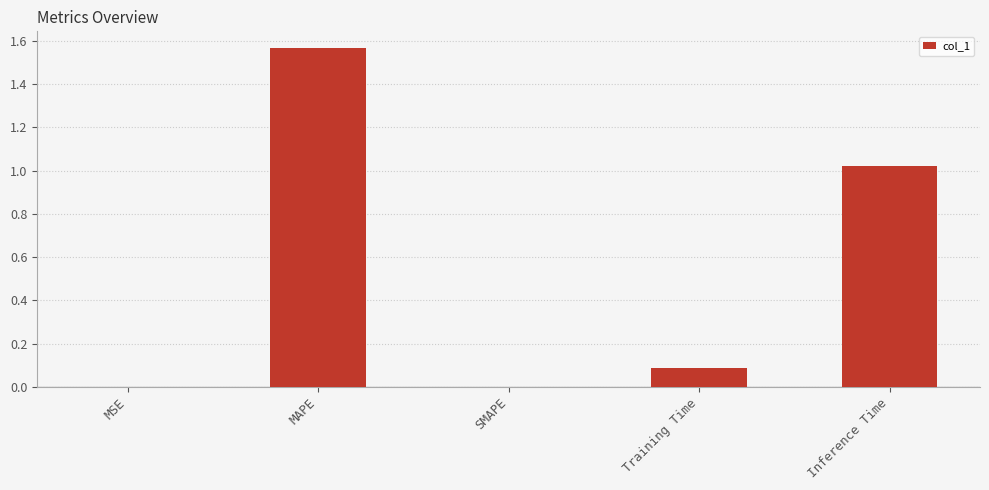

Are the bars horizontal?

No